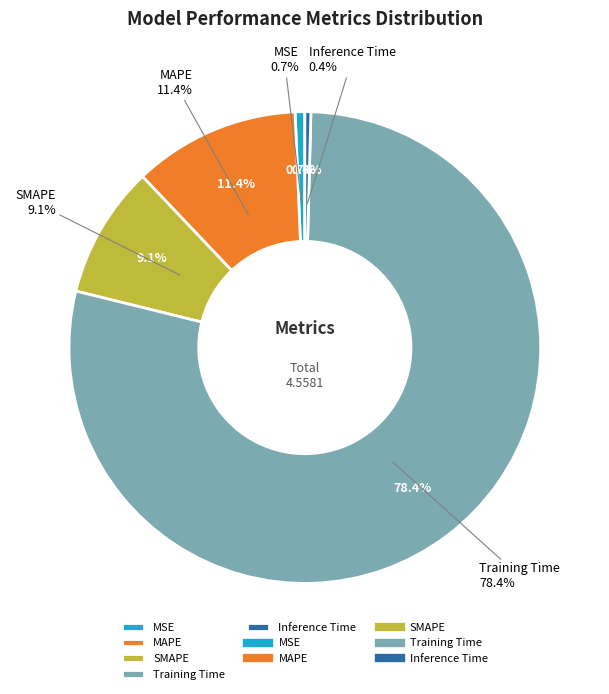

Combined, what portion of the pie is Training Time and MAPE?

89.9%